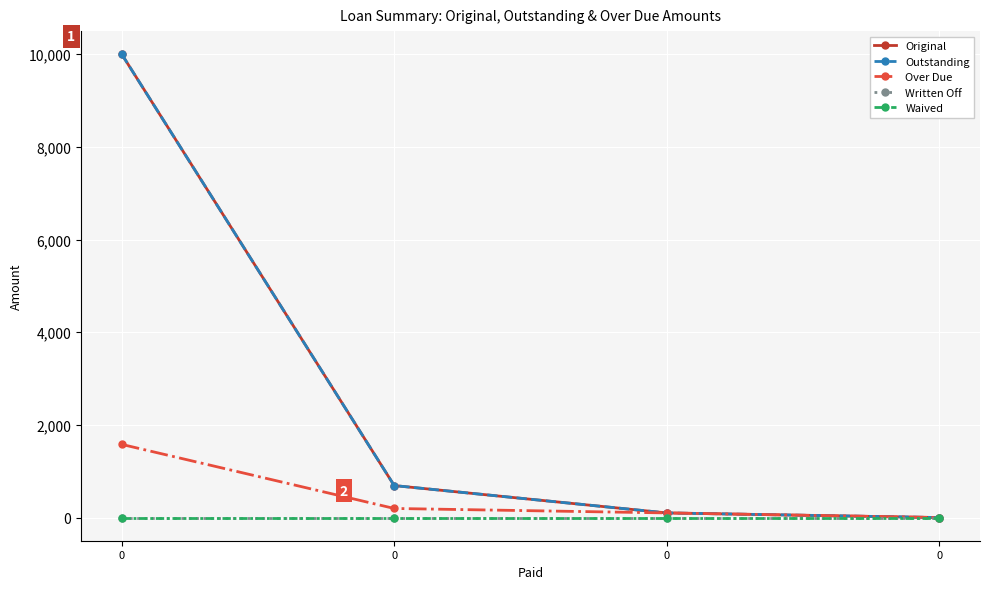

The Original series shows 50.2 at 0. True or false?

False